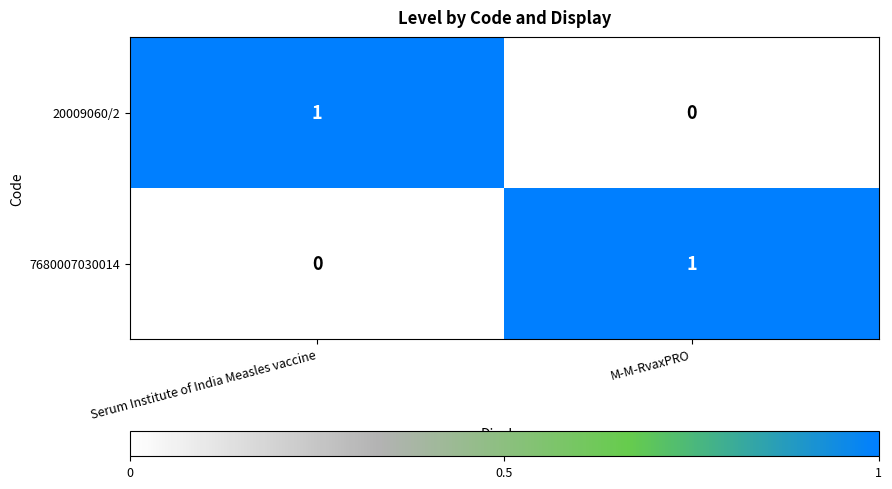

Reading left to right, extract all data points from this chart.

20009060/2: 1	0
7680007030014: 0	1